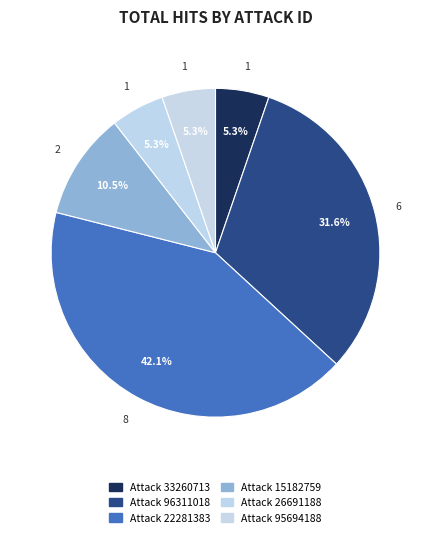

How many slices are in this pie chart?

6